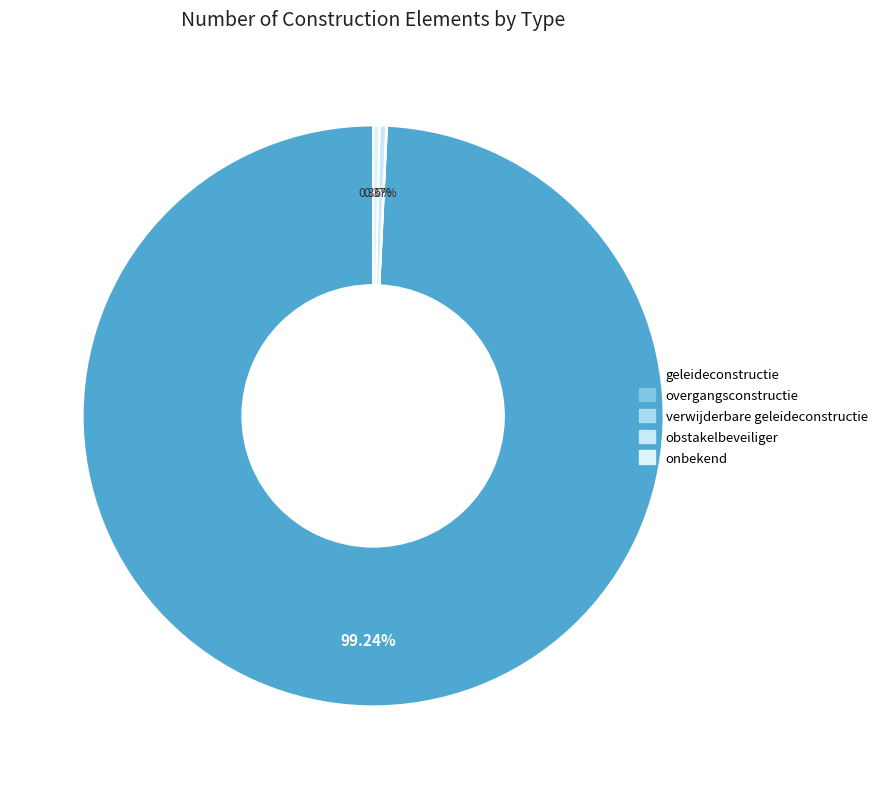

What is the largest slice in the pie chart?

geleideconstructie